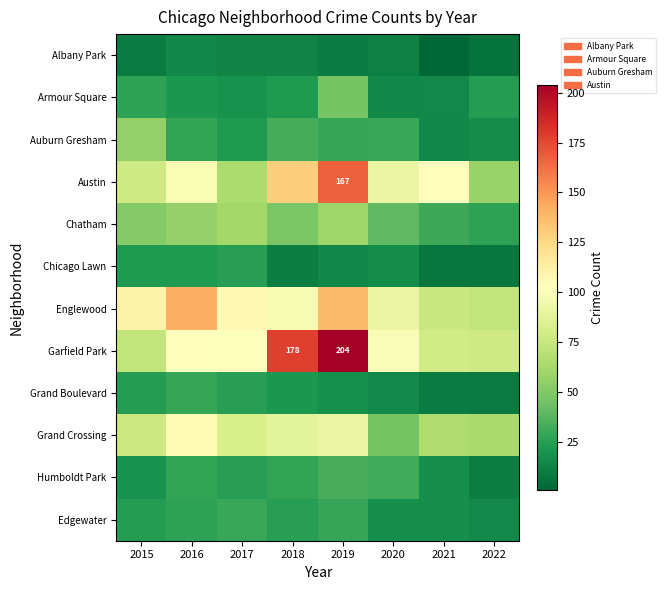

The value of Austin at 2019 is 167. True or false?

True